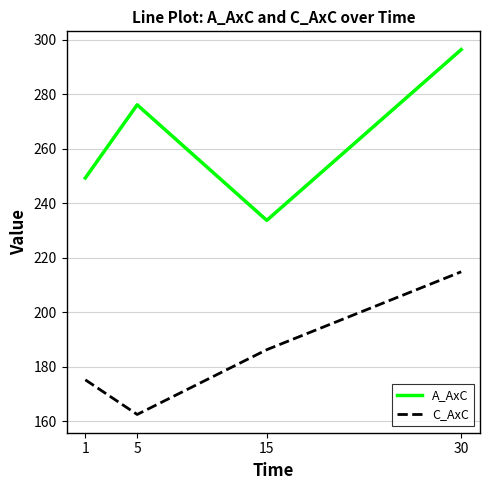

Which series has the largest range (max minus min)?

A_AxC